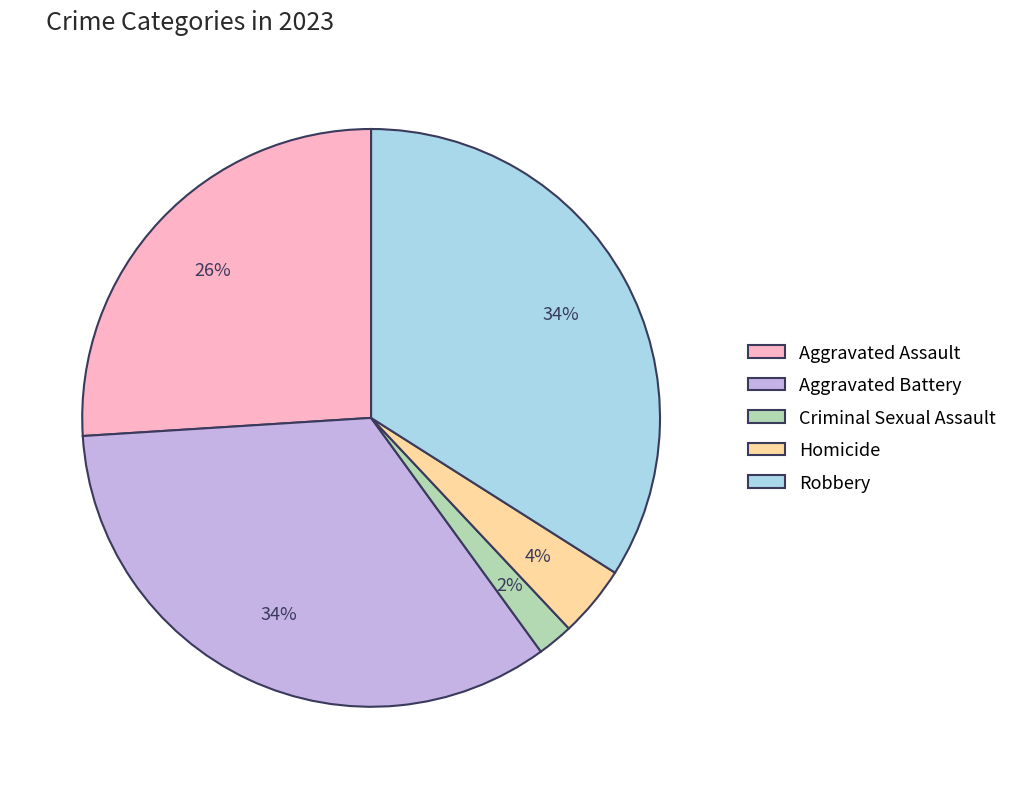

To the nearest percent, what is the difference between the Robbery and Criminal Sexual Assault slice percentages?

32%